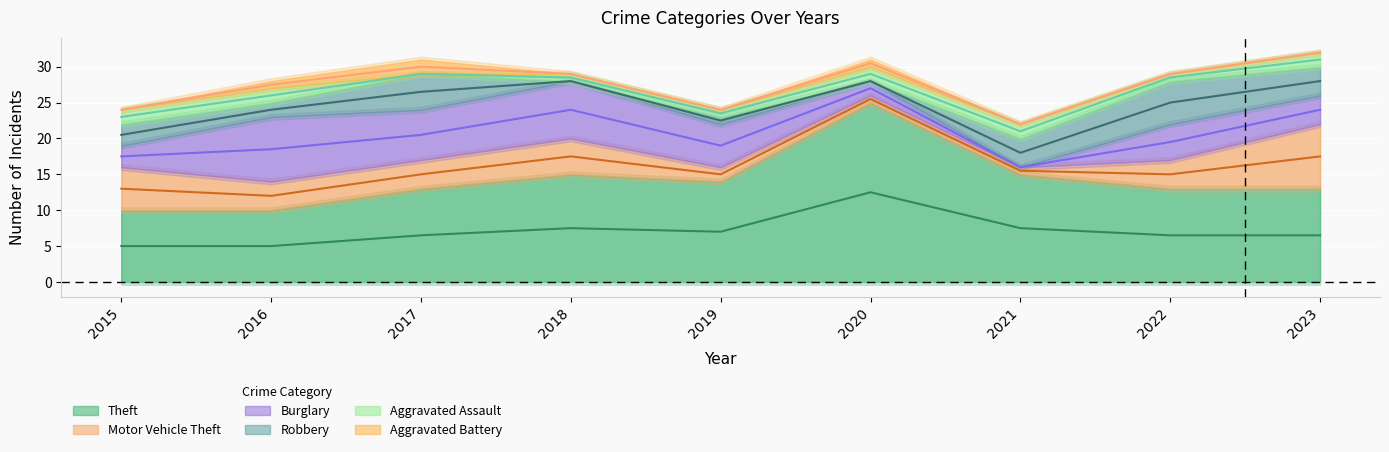

Between 2016 and 2019, which series saw the biggest shift?

Theft